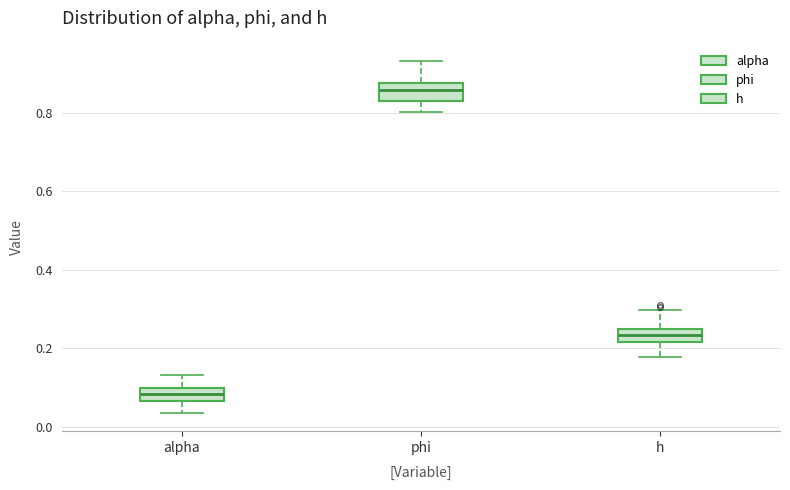

Reading left to right, read every box against the y-axis: the position of its median line, the range the box covers, and the ends of its whiskers. The values are not printed on the chart, so give them approximately, as read against the axis.

alpha: median 0.08, box 0.06 to 0.10, whiskers 0.04 to 0.14
phi: median 0.86, box 0.82 to 0.88, whiskers 0.80 to 0.94
h: median 0.24 (inside the box), box 0.22 to 0.24, whiskers 0.18 to 0.30